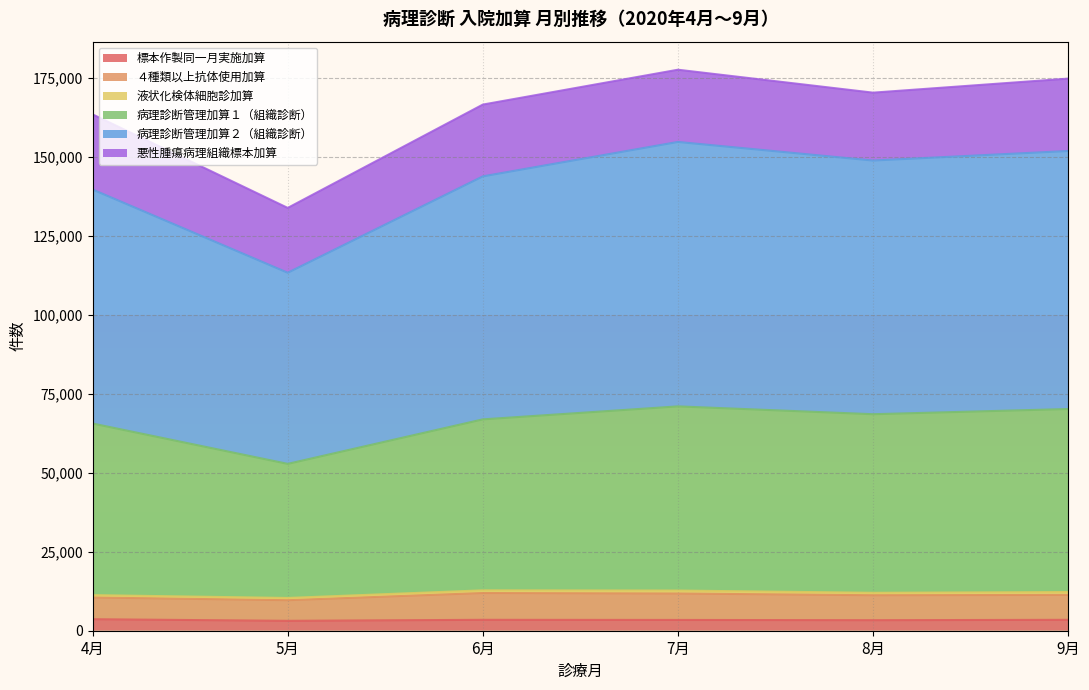

Where is the first local maximum for 標本作製同一月実施加算?

6月